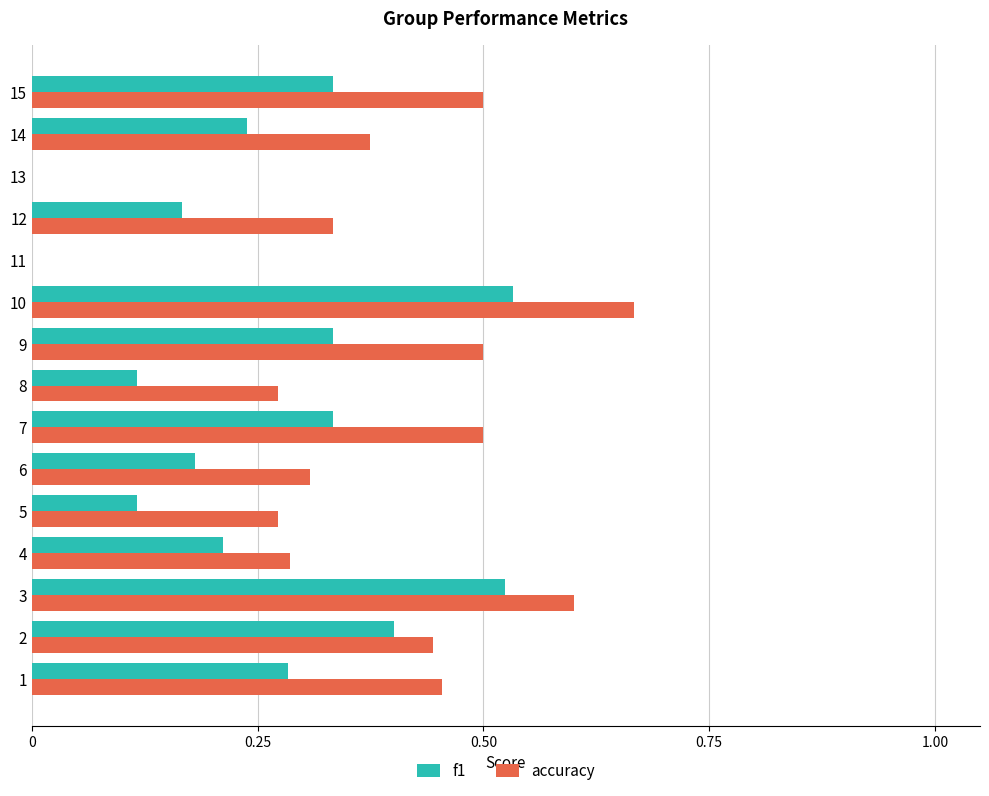

Count the f1 values in the range 0 to 1.

15